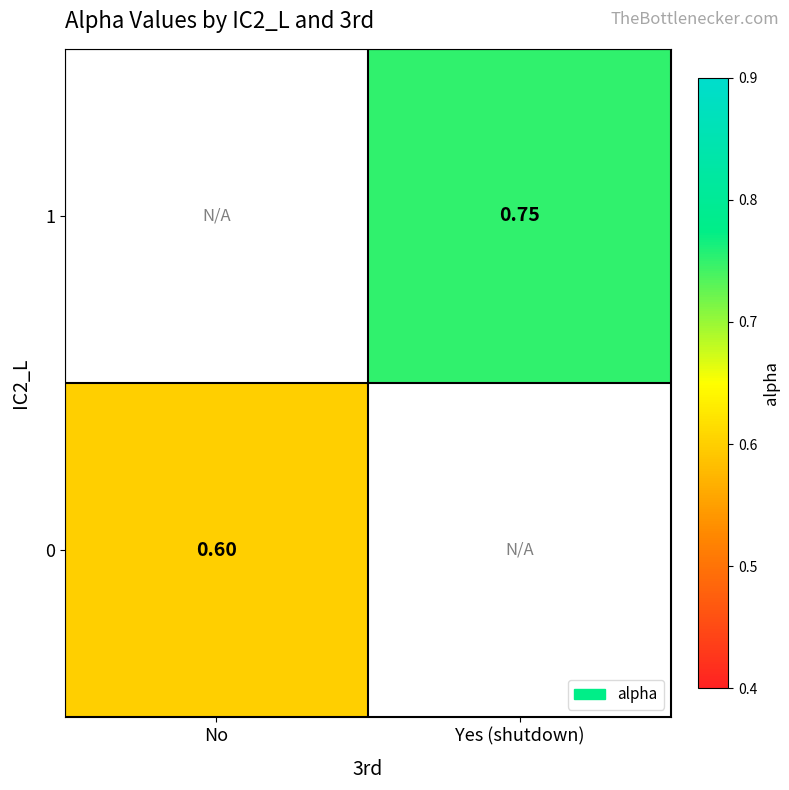

How many data points in row_0 are above 0?

1